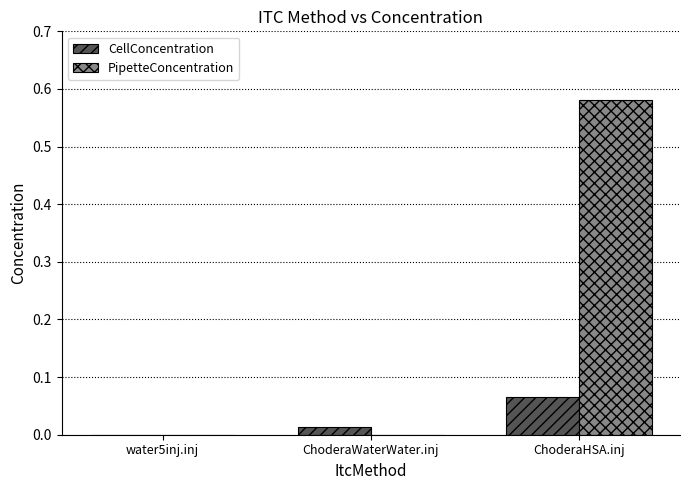

Are the bars horizontal?

No